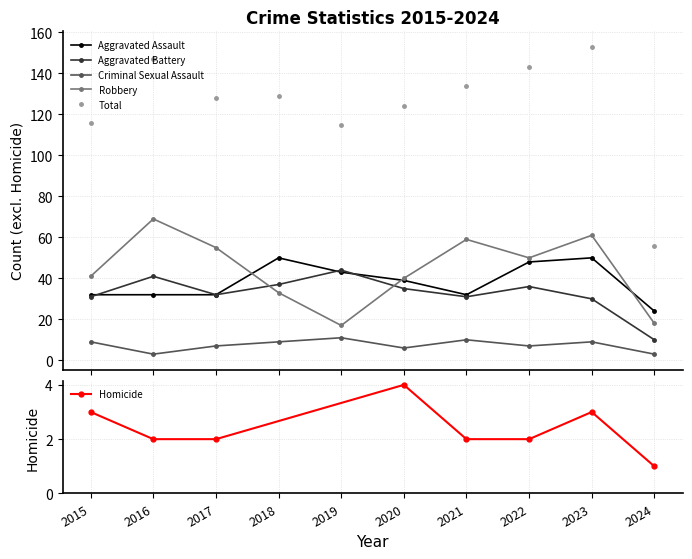

True or false: Aggravated Assault has more than 1 points higher than both neighbors.

True